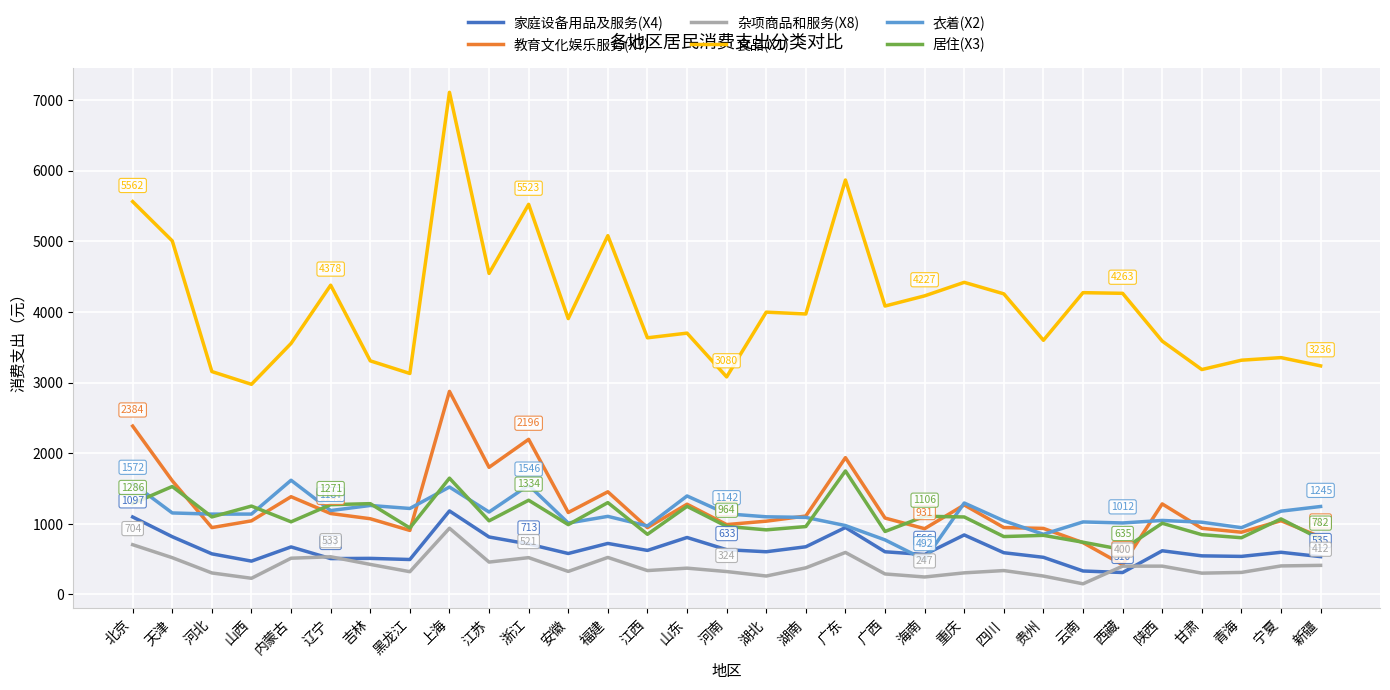

What is the average value of the 衣着(X2) series?

1136.5